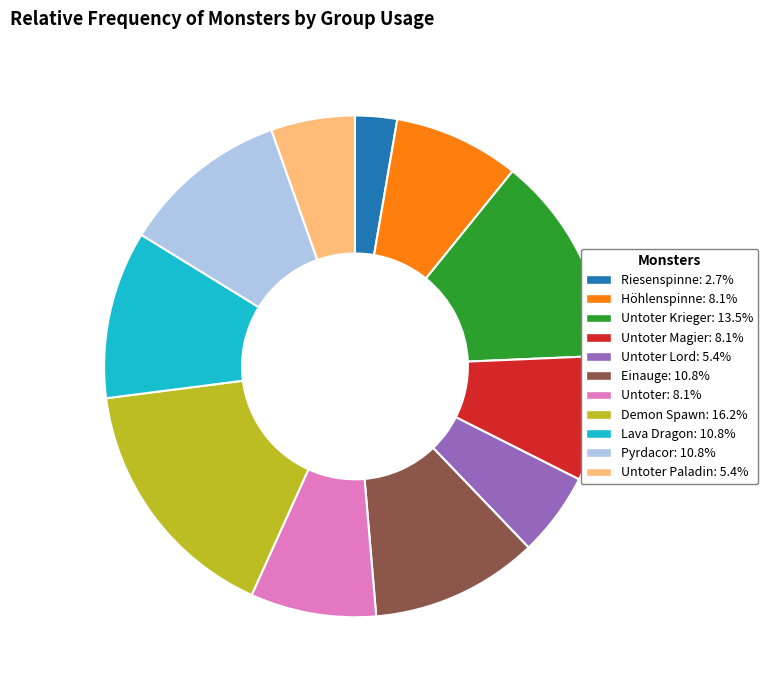

Is there a majority slice in this chart?

No